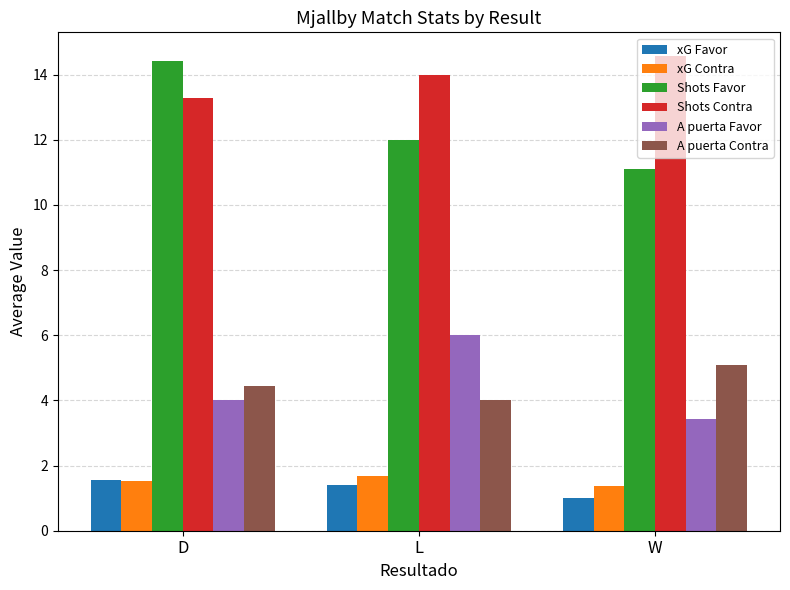

Which series has the largest range (max minus min)?

Shots Favor